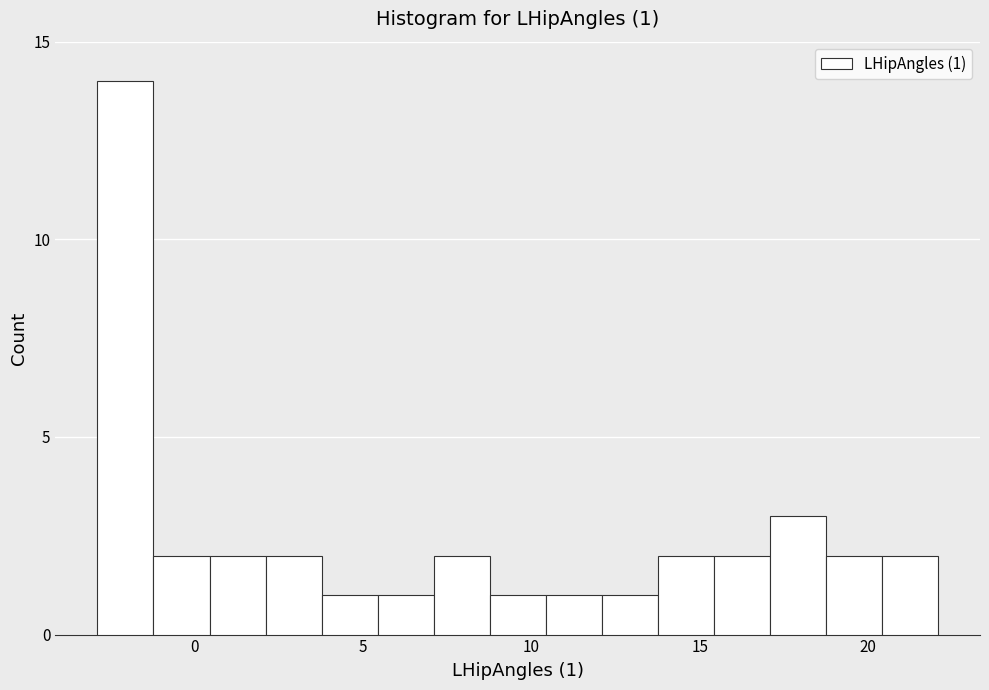

Read against the x-axis, roughly where is the centre of the tallest bar?

-2.0